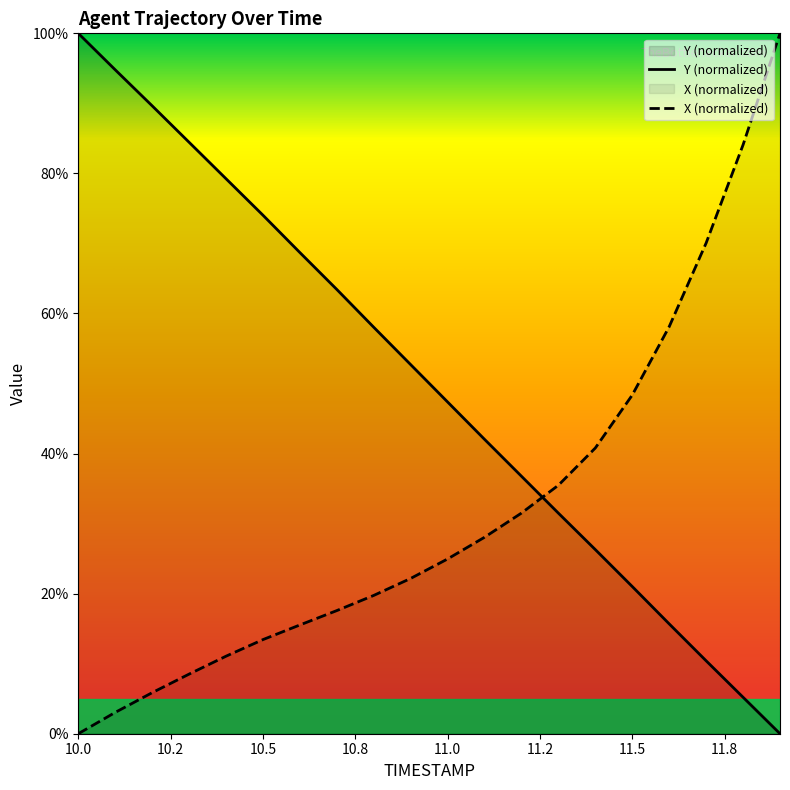

What is the difference between the TIMESTAMP values at 10.6 and 11.6?

53.0